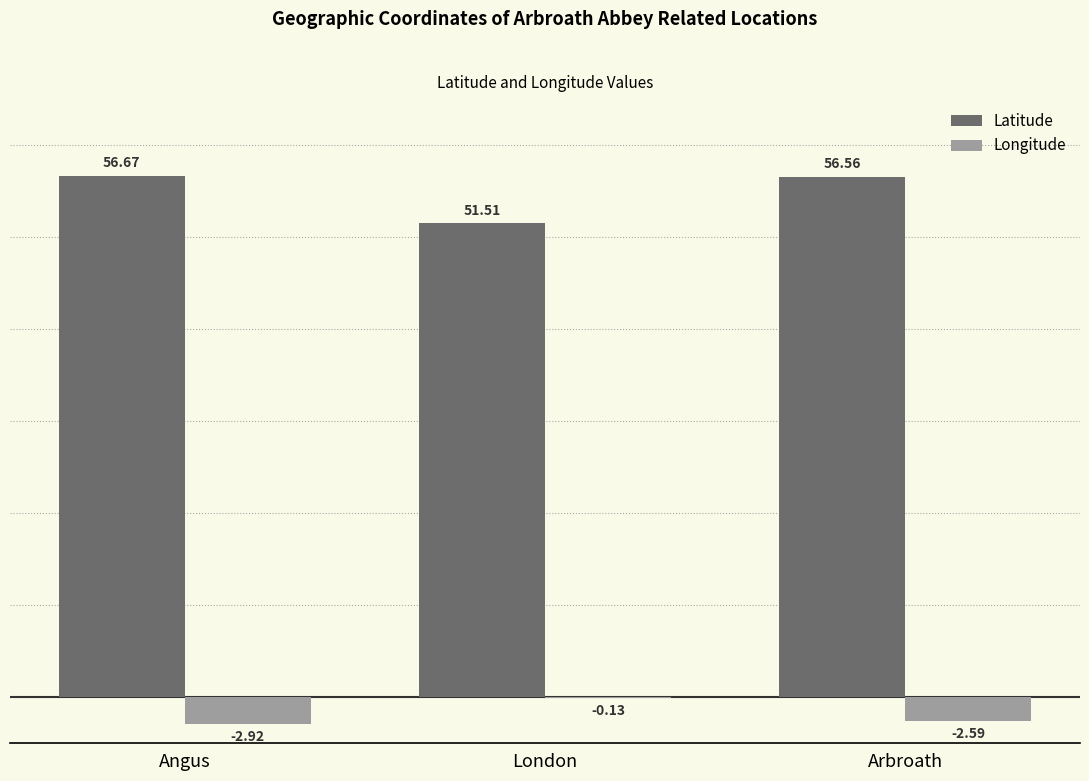

Which label corresponds to the largest value in the chart?

Angus